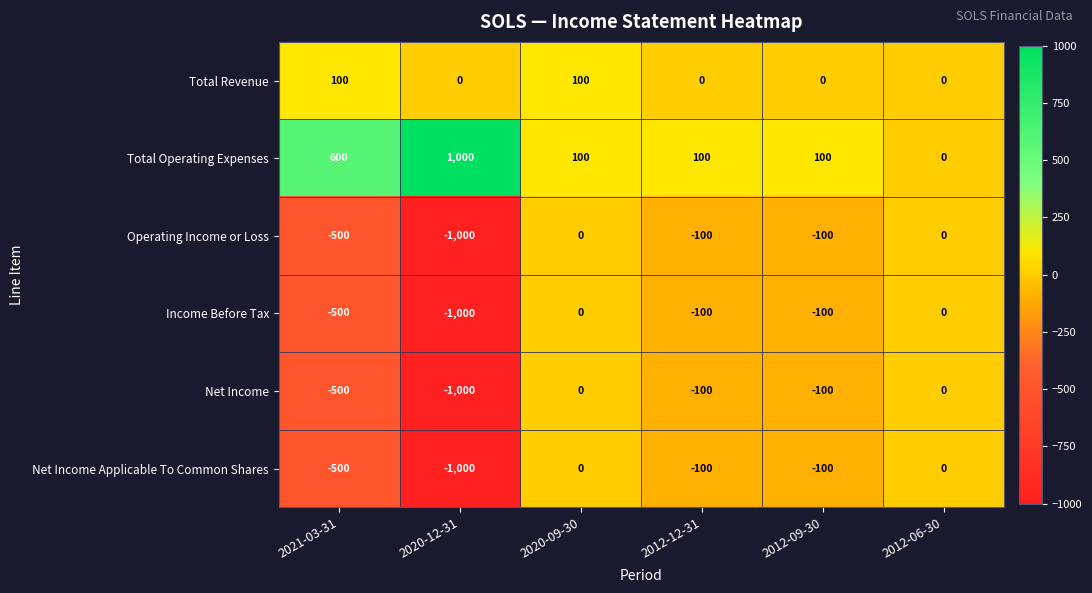

How many Operating Income or Loss values are between -500 and 0?

5